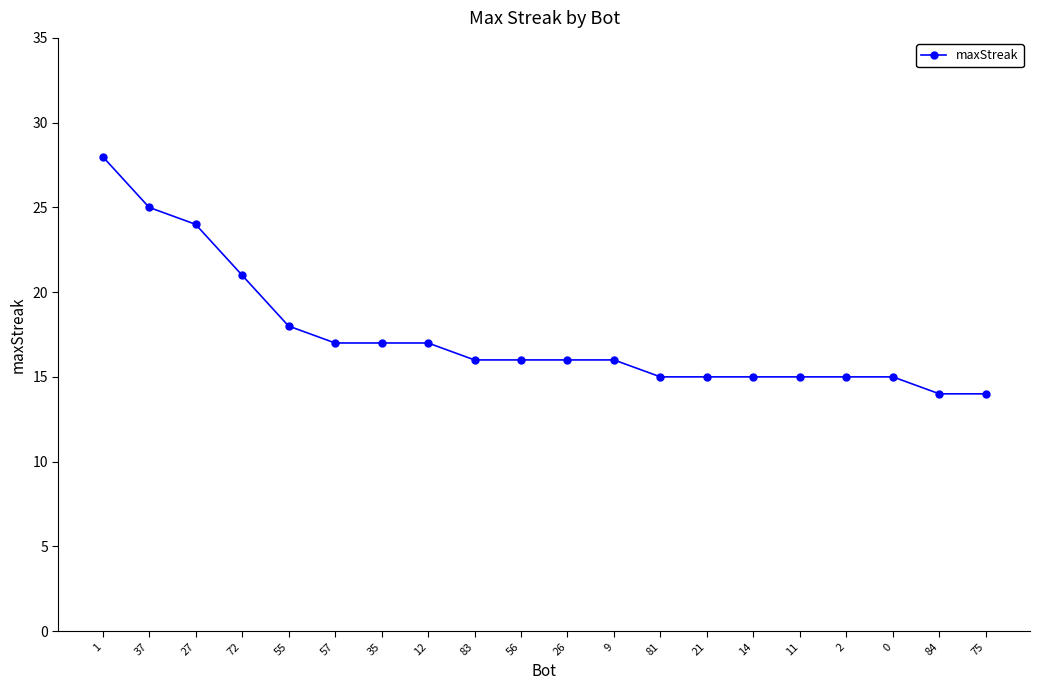

The value at 12 is 17. True or false?

True